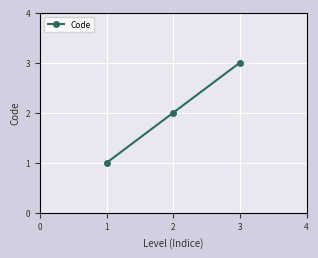

What is the ratio of the value at 1 to the value at 2?

0.5